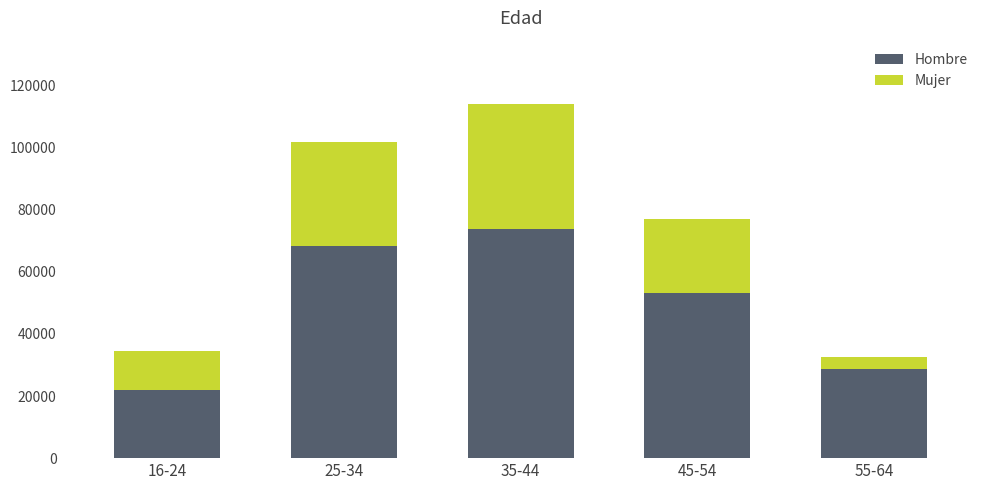

Is it true that Hombre equals 43412 at 35-44?

False